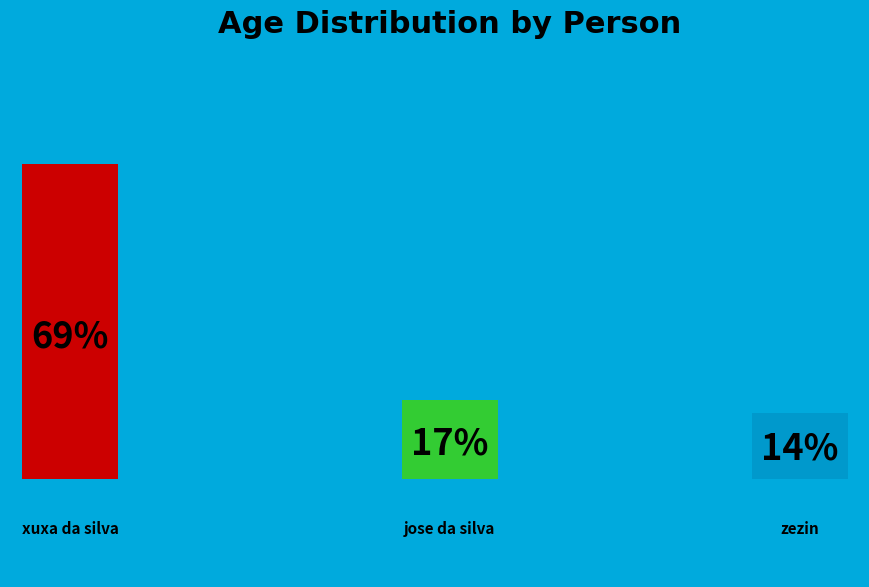

Does zezin account for over 50% of the chart?

No